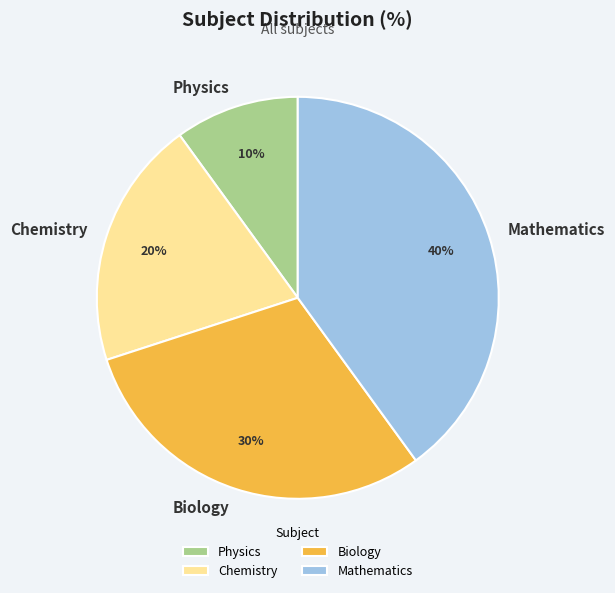

Is there any slice that represents more than half of the pie?

No